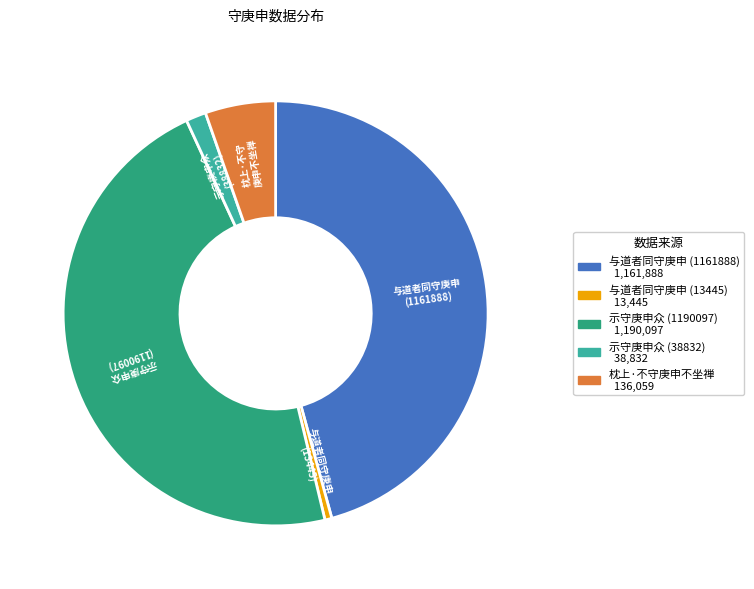

Approximately how many times larger is the value at 枕上·不守庚申不坐禅 compared to 与道者同守庚申 (1161888)?

0.1